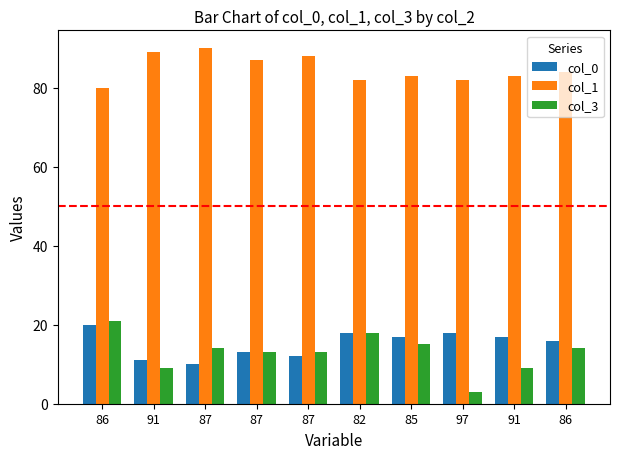

Count the col_0 values in the range 12 to 18.

7